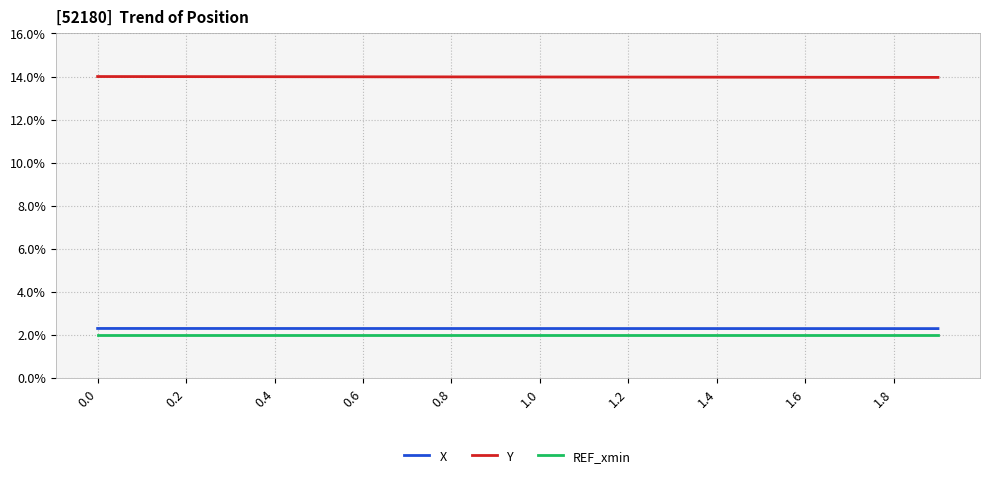

What is the greatest value displayed?

14.0